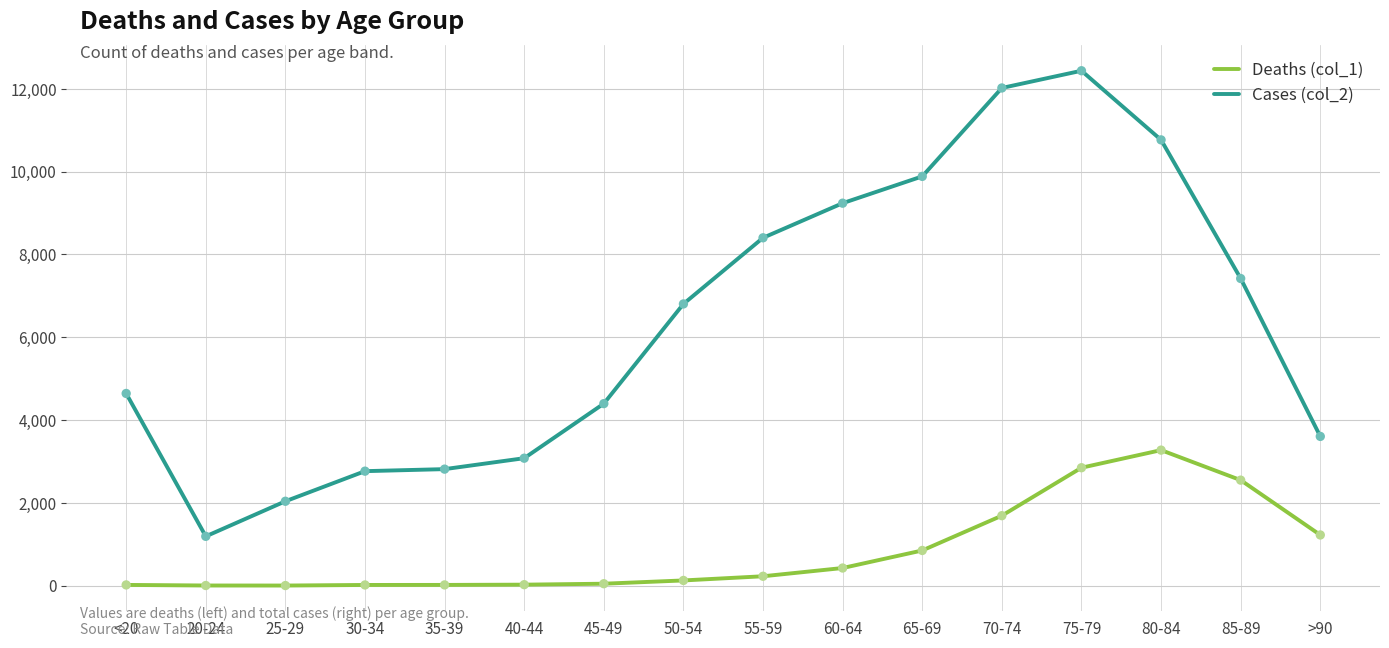

Which series has the widest spread of values?

Cases (col_2)